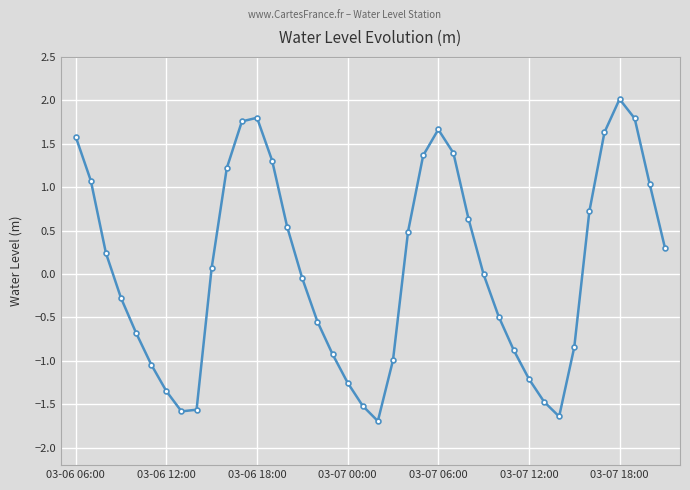

How many series are shown in this chart?

1